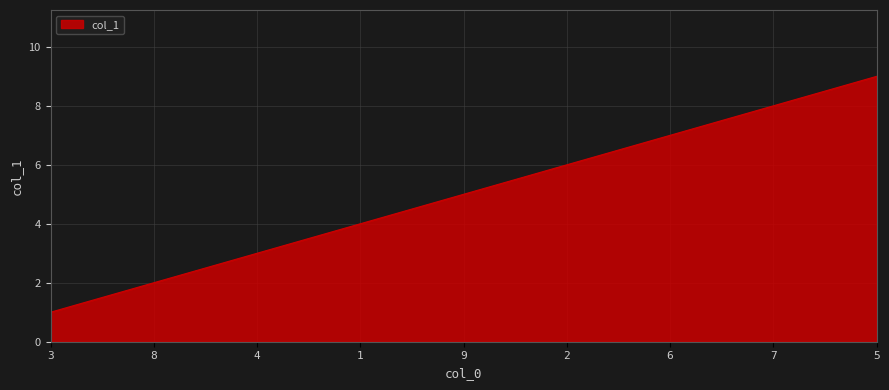

Reading left to right, transcribe all the data shown in this chart.

3=1	8=2	4=3	1=4	9=5	2=6	6=7	7=8	5=9